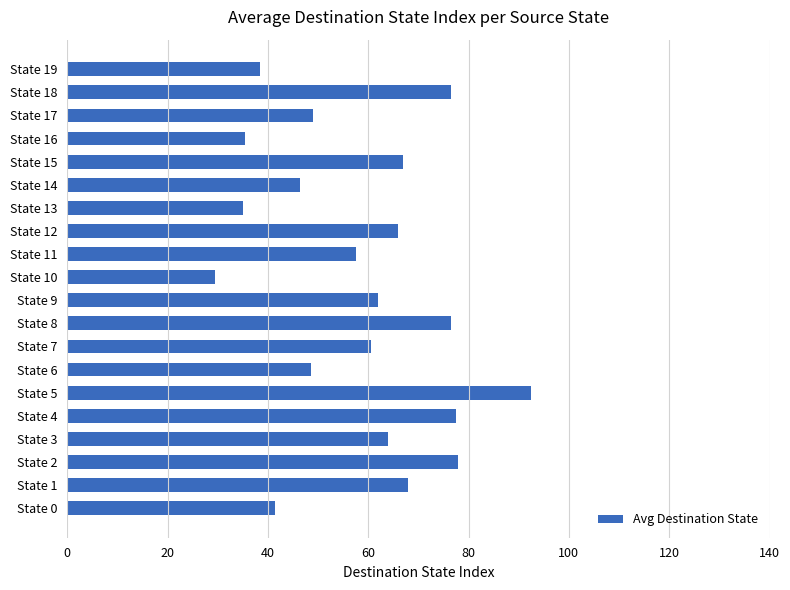

What is the change in value from State 5 to State 12?

-26.5